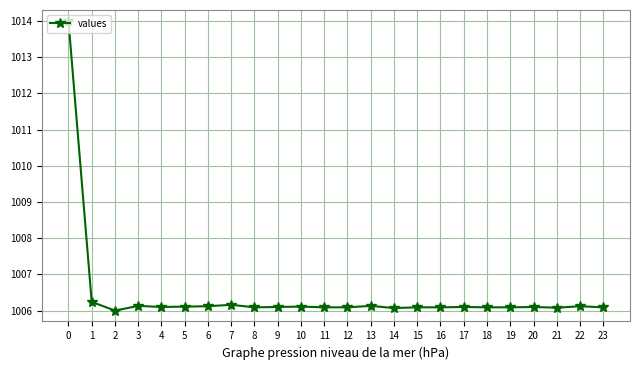

Count the number of categories in the chart.

24